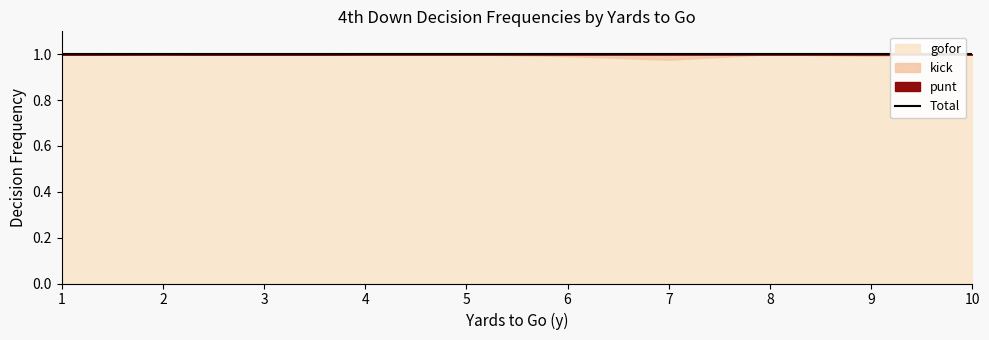

Reading left to right, extract all data points from this chart.

punt: 1=0.0	2=0.0	3=0.0	4=0.0	5=0.0	6=0.0	7=0.0	8=0.0	9=0.0	10=0.0
kick: 1=0.0	2=0.0	3=0.0	4=0.0	5=0.0	6=0.0	7=0.0	8=0.0	9=0.0	10=0.0
gofor: 1=1.0	2=1.0	3=1.0	4=1.0	5=1.0	6=1.0	7=1.0	8=1.0	9=1.0	10=1.0